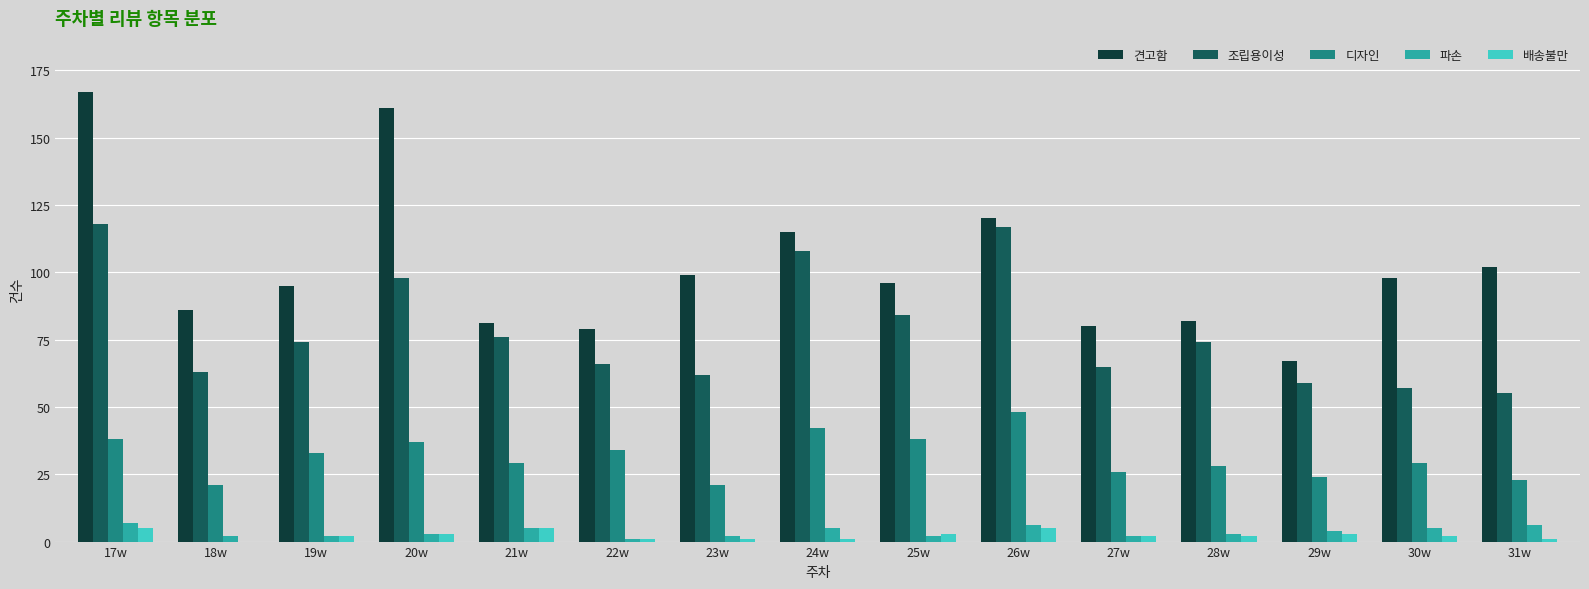

Reading left to right, transcribe all the data shown in this chart.

견고함: 17w=167	18w=86	19w=95	20w=161	21w=81	22w=79	23w=99	24w=115	25w=96	26w=120	27w=80	28w=82	29w=67	30w=98	31w=102
조립용이성: 17w=118	18w=63	19w=74	20w=98	21w=76	22w=66	23w=62	24w=108	25w=84	26w=117	27w=65	28w=74	29w=59	30w=57	31w=55
디자인: 17w=38	18w=21	19w=33	20w=37	21w=29	22w=34	23w=21	24w=42	25w=38	26w=48	27w=26	28w=28	29w=24	30w=29	31w=23
파손: 17w=7	18w=2	19w=2	20w=3	21w=5	22w=1	23w=2	24w=5	25w=2	26w=6	27w=2	28w=3	29w=4	30w=5	31w=6
배송불만: 17w=5	18w=0	19w=2	20w=3	21w=5	22w=1	23w=1	24w=1	25w=3	26w=5	27w=2	28w=2	29w=3	30w=2	31w=1